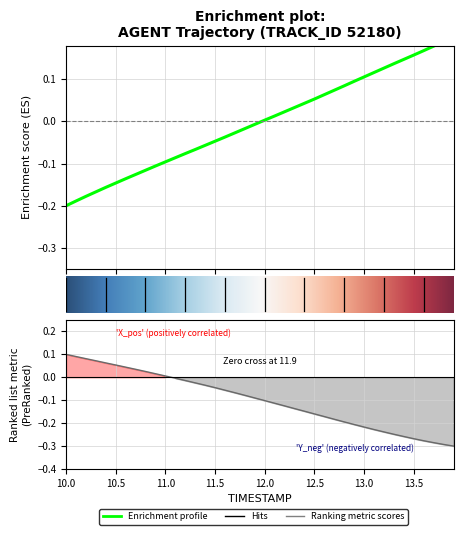

How many lines are shown in the chart?

2